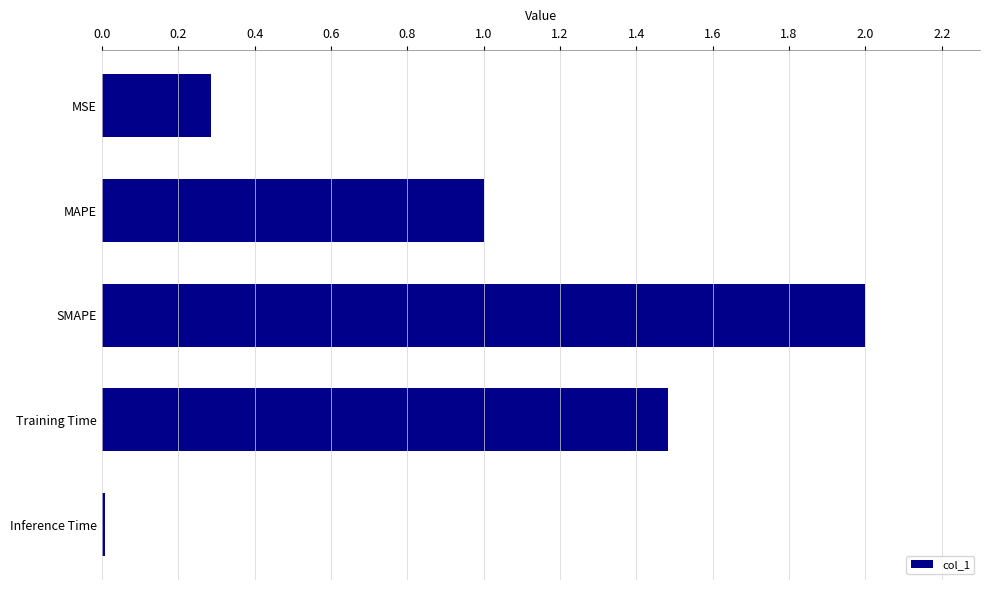

What is the label of the 3rd bar from the top?

SMAPE